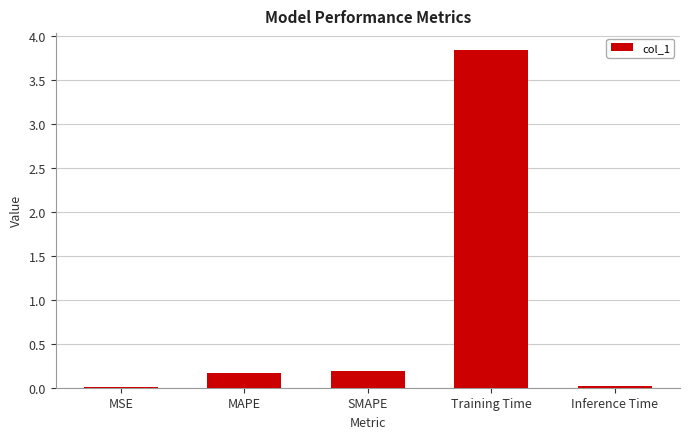

Between MAPE and Inference Time, which is larger?

MAPE